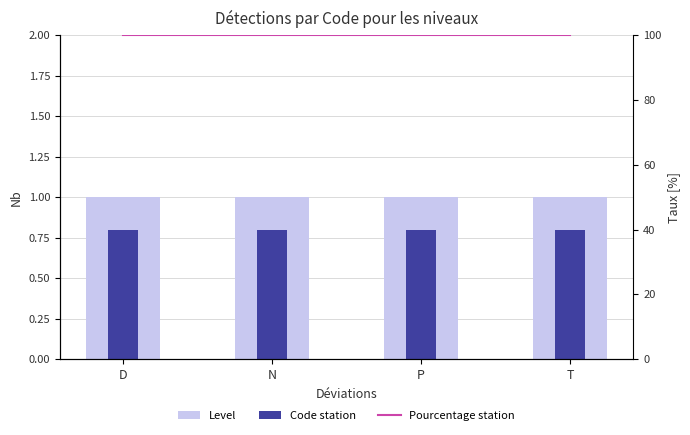

Between D and P, which series saw the biggest shift?

Level